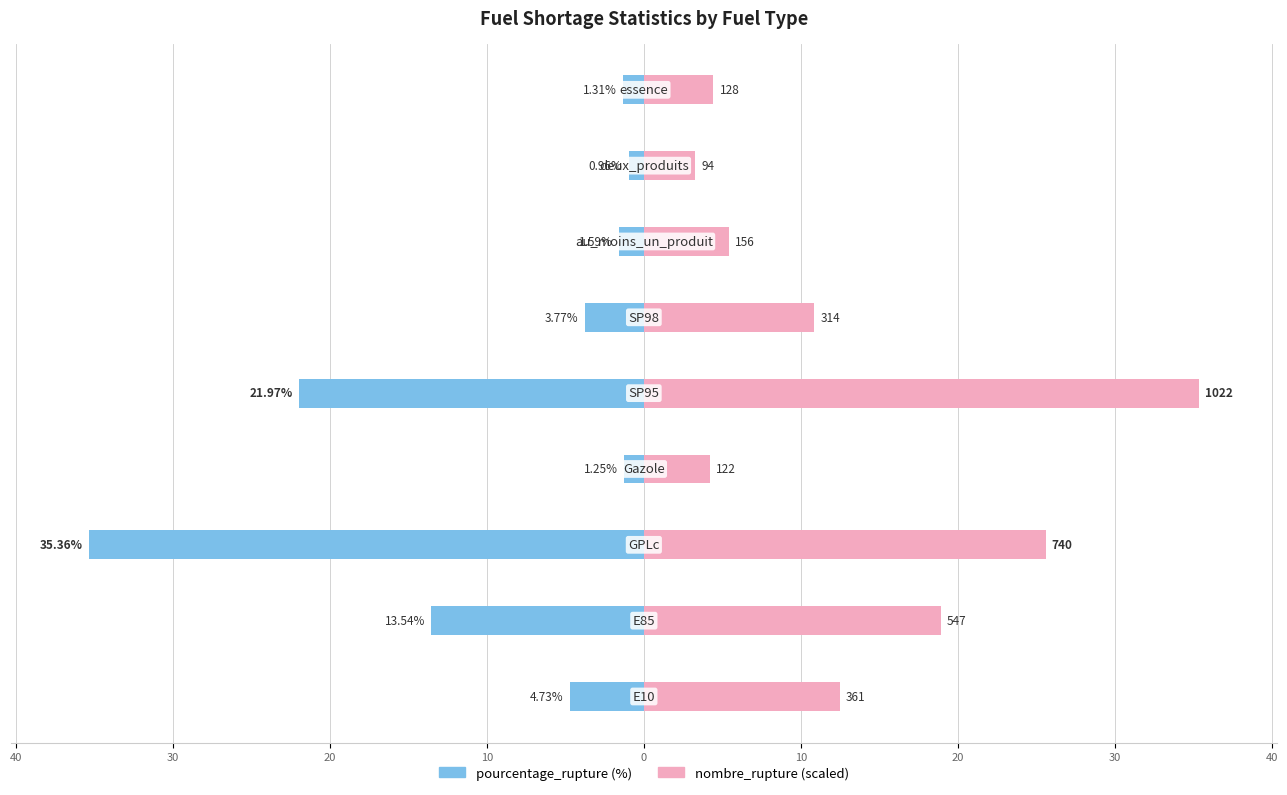

What is the sum of all nombre_rupture values?

120.5